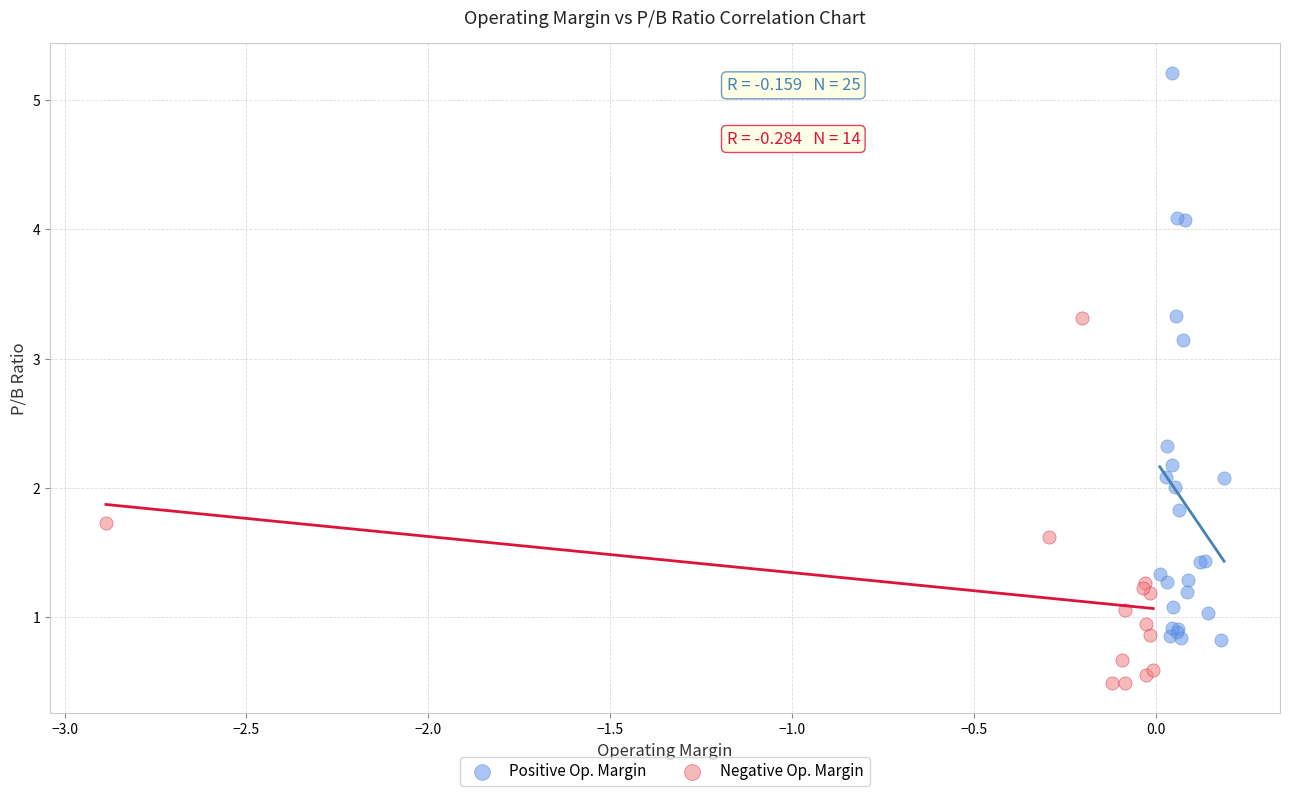

Which series contains the highest Y value?

Positive Op. Margin